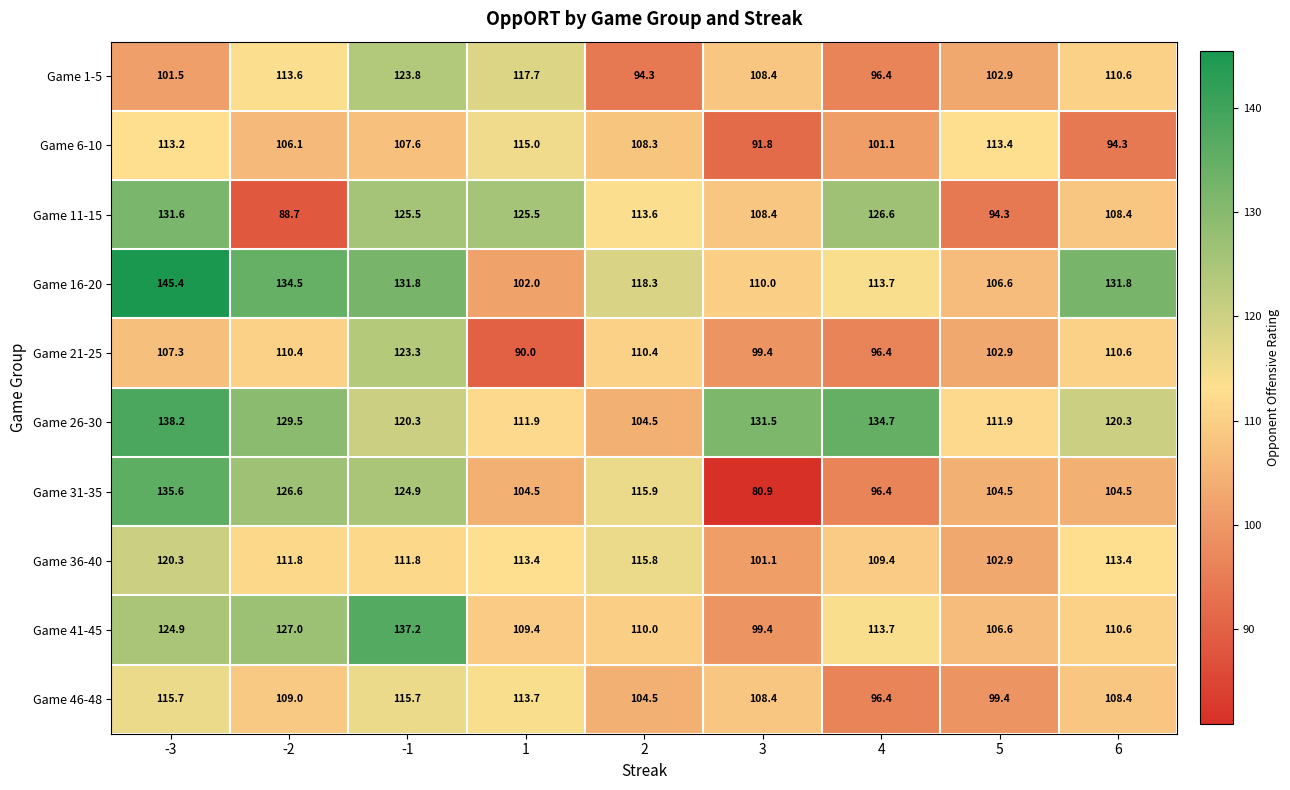

Where is Game 6-10 nearest to the value 103?

4